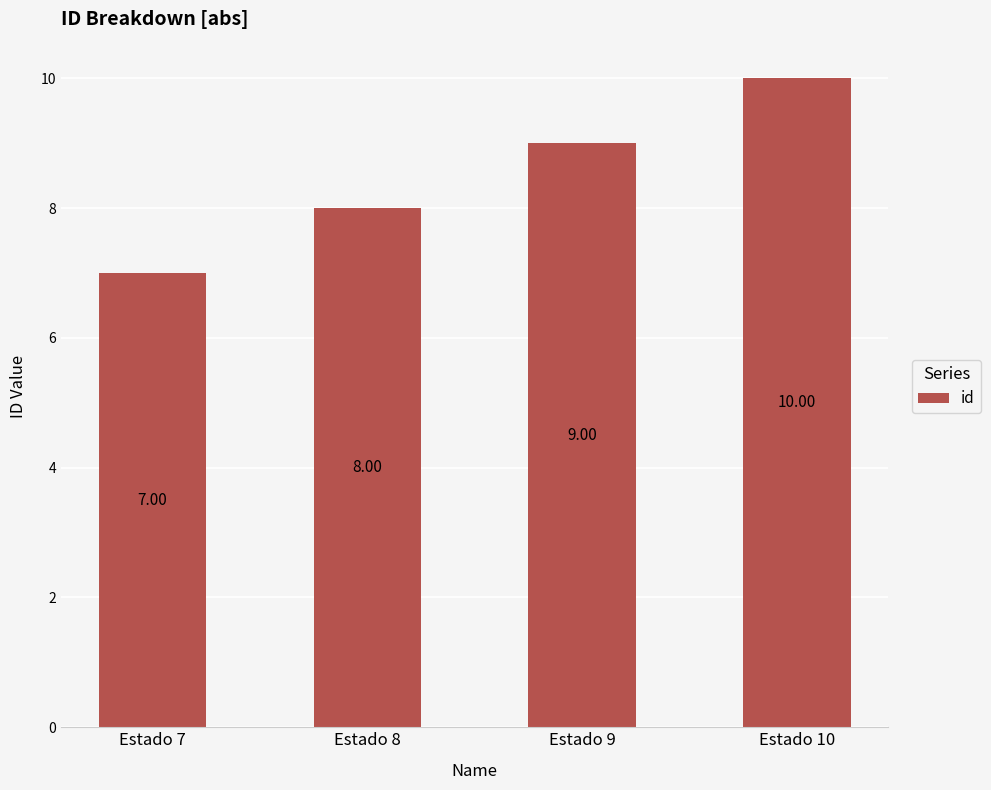

List the labels in order of value, smallest first.

Estado 7, Estado 8, Estado 9, Estado 10